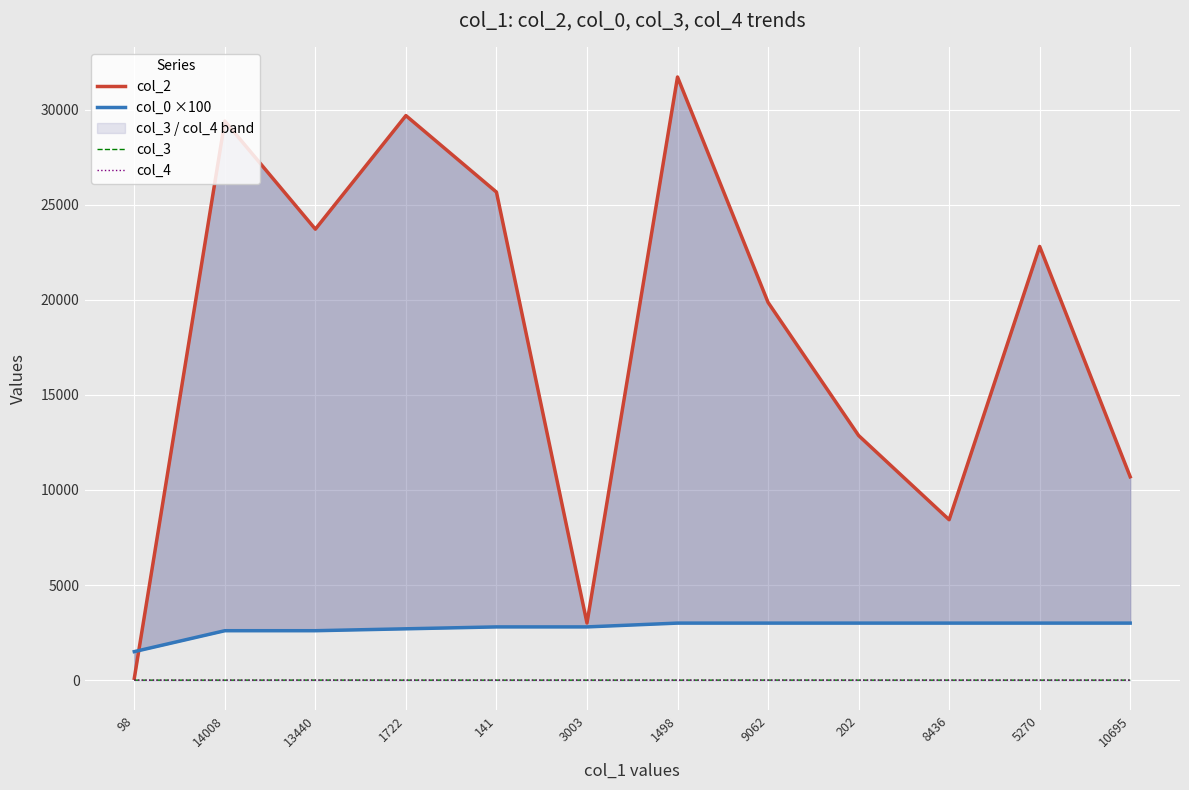

What is the sum of all col_4 values?

1